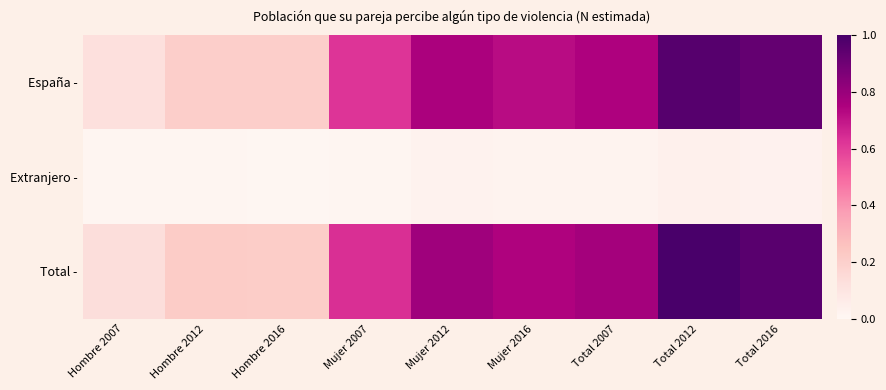

At which category is the sum across all series the highest?

Total 2012